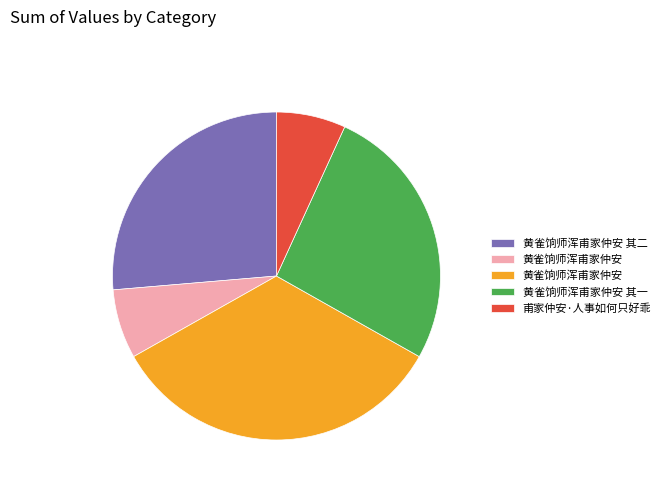

Is there any slice that represents more than half of the pie?

No